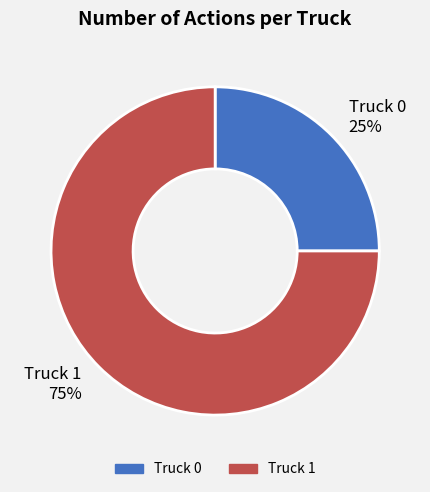

Do Truck 0 and Truck 1 together represent more than half of the pie?

Yes